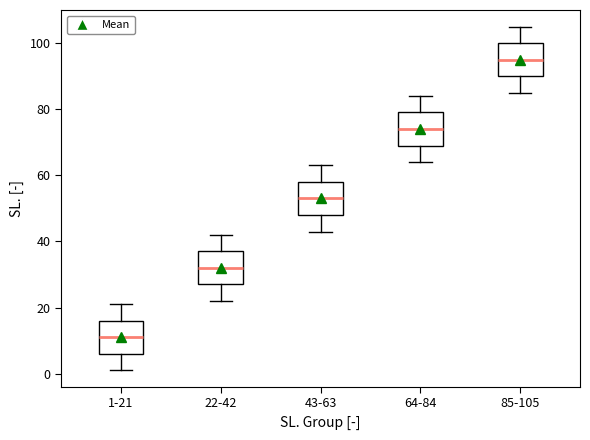

Which box has the highest median line?

85-105